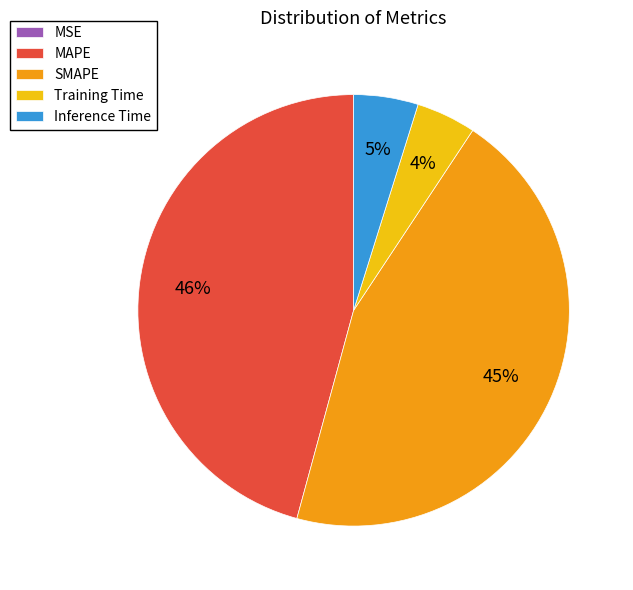

True or false: MAPE accounts for 46% of the total.

True